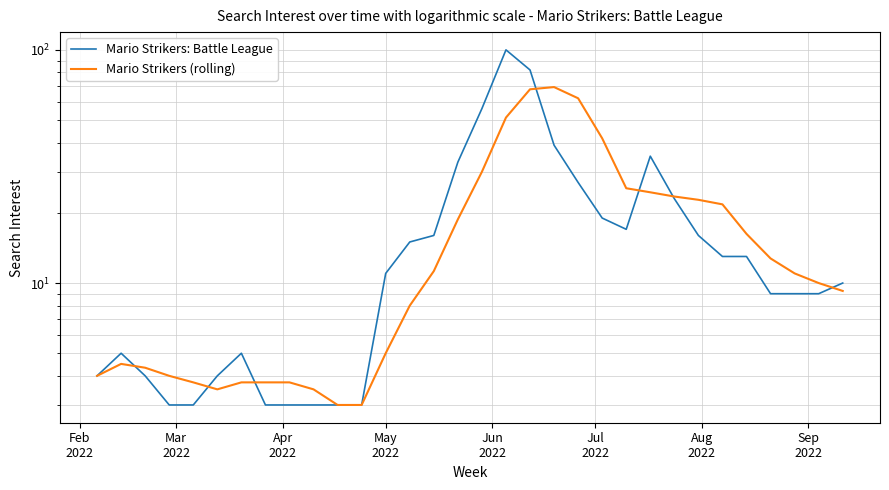

True or false: Mario Strikers: Battle League and Mario Strikers (rolling) cross at least once.

True